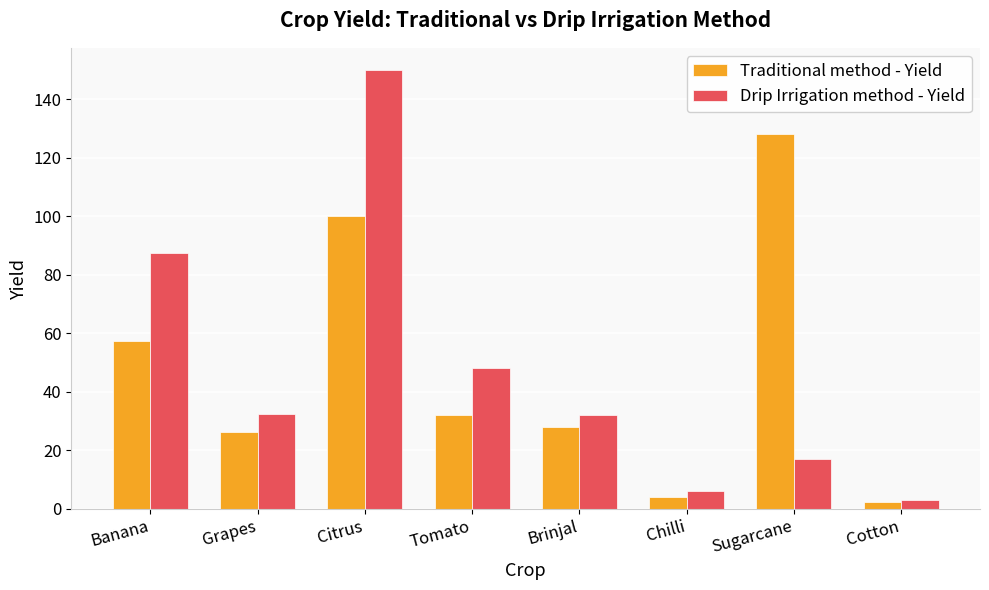

What is the label of the 1st bar from the left?

Banana